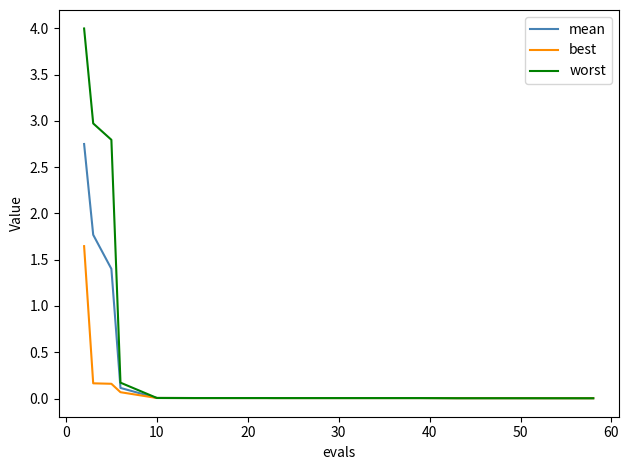

Rank the series by their average value, from highest to lowest.

worst, mean, best